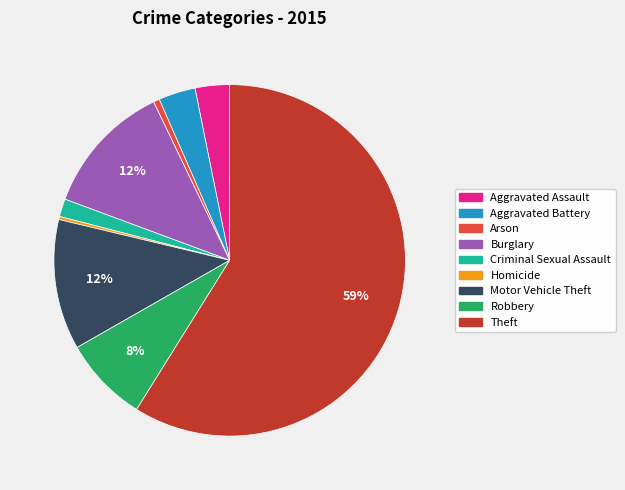

Is it true that Arson is 1% of the pie?

True